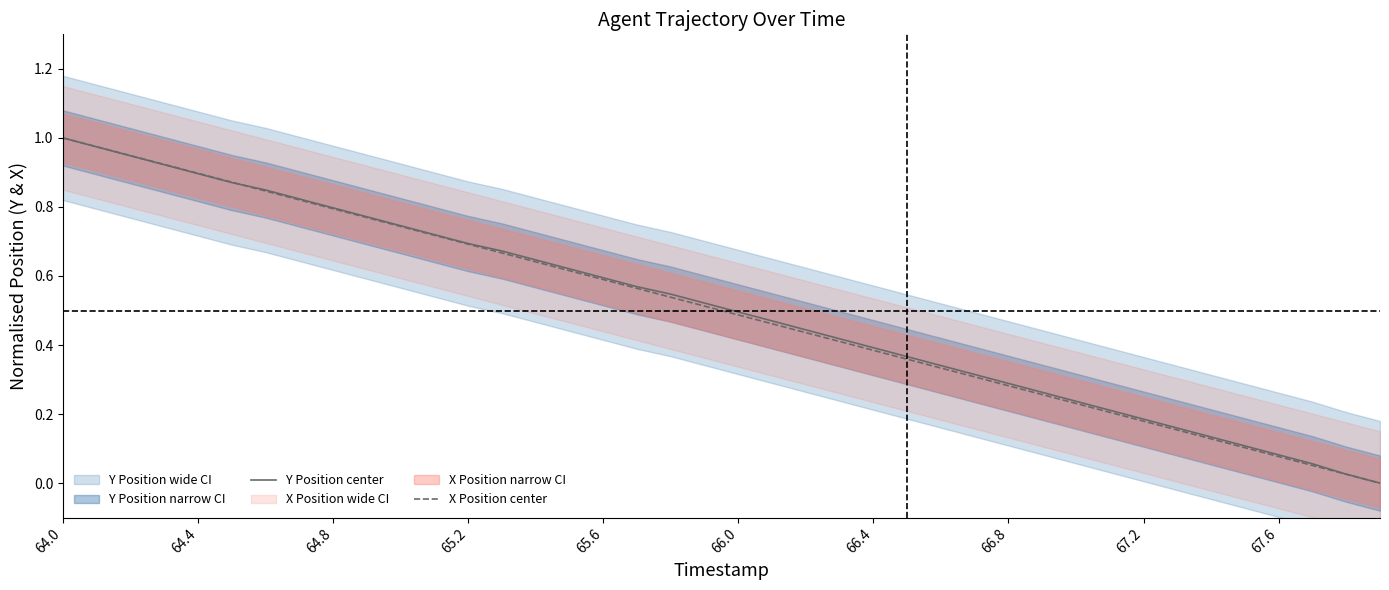

The X Position center series shows 1.0 at 64.0. True or false?

True